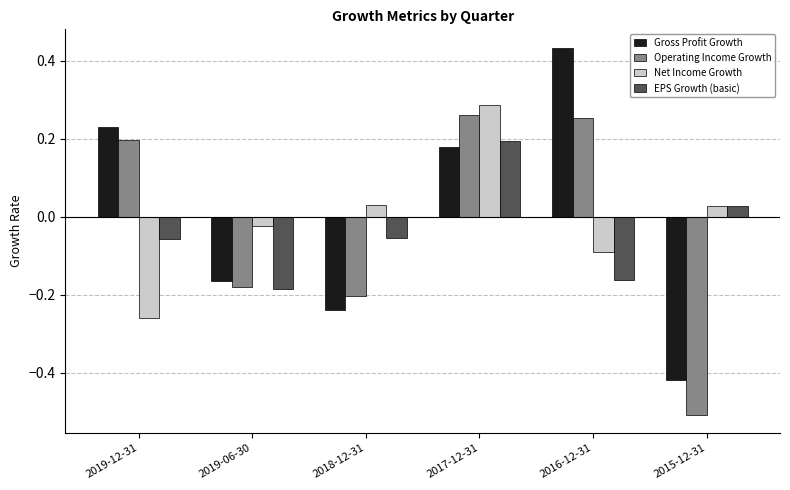

At how many categories does at least one series exceed 0?

5